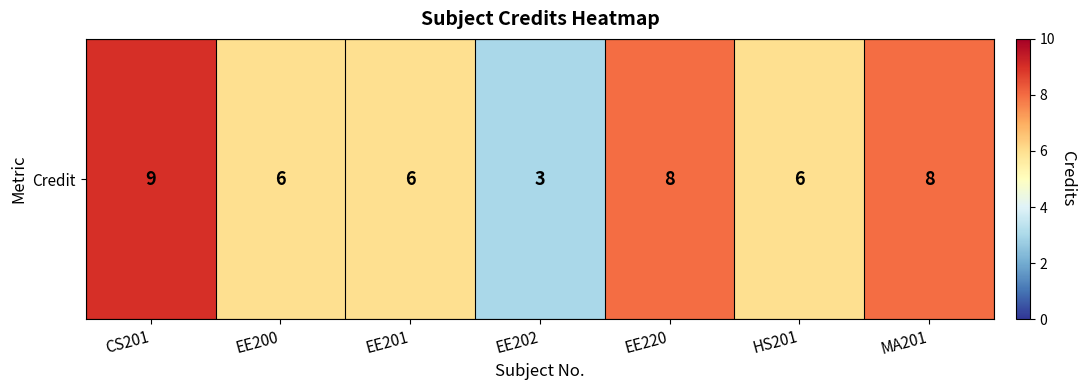

Reading left to right, list all the values displayed in this chart.

9	6	6	3	8	6	8